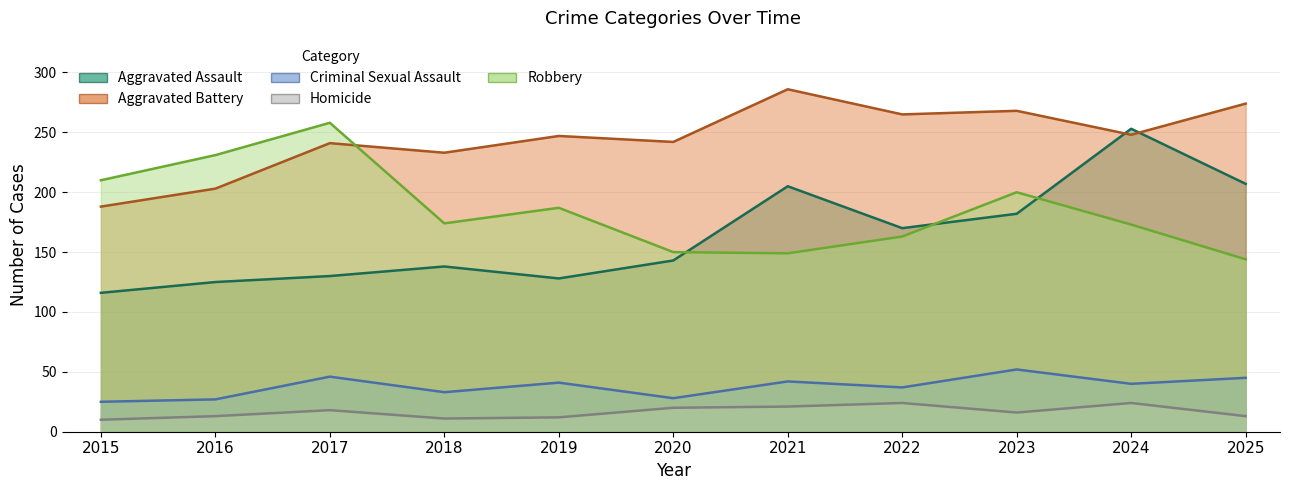

True or false: Criminal Sexual Assault has more than 2 points higher than both neighbors.

True